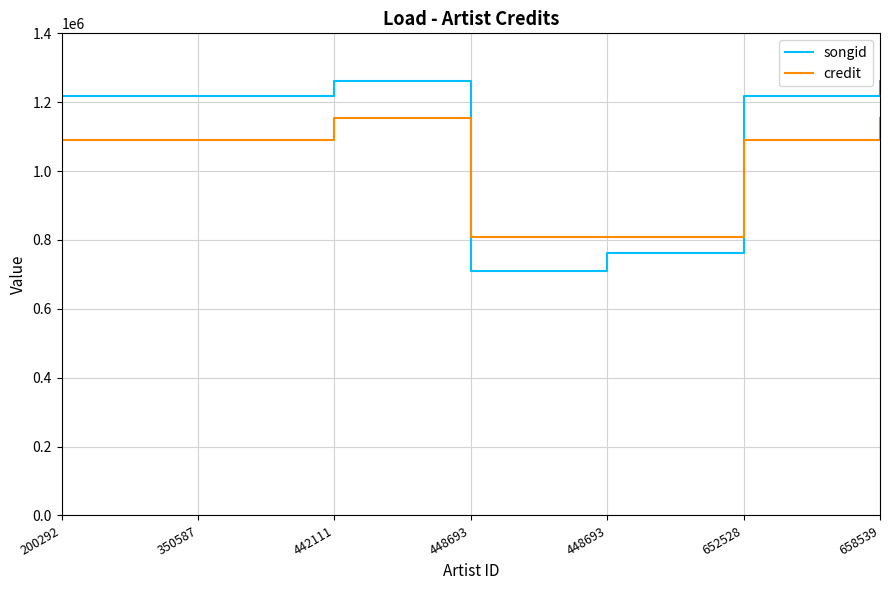

What is the maximum value for credit?

1153659